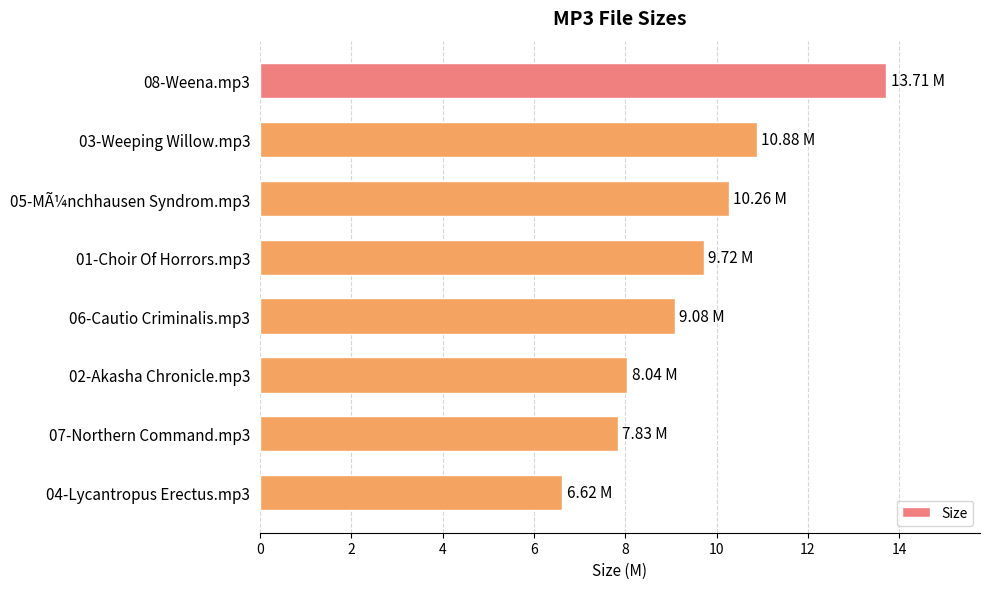

What is the average value?

9.5